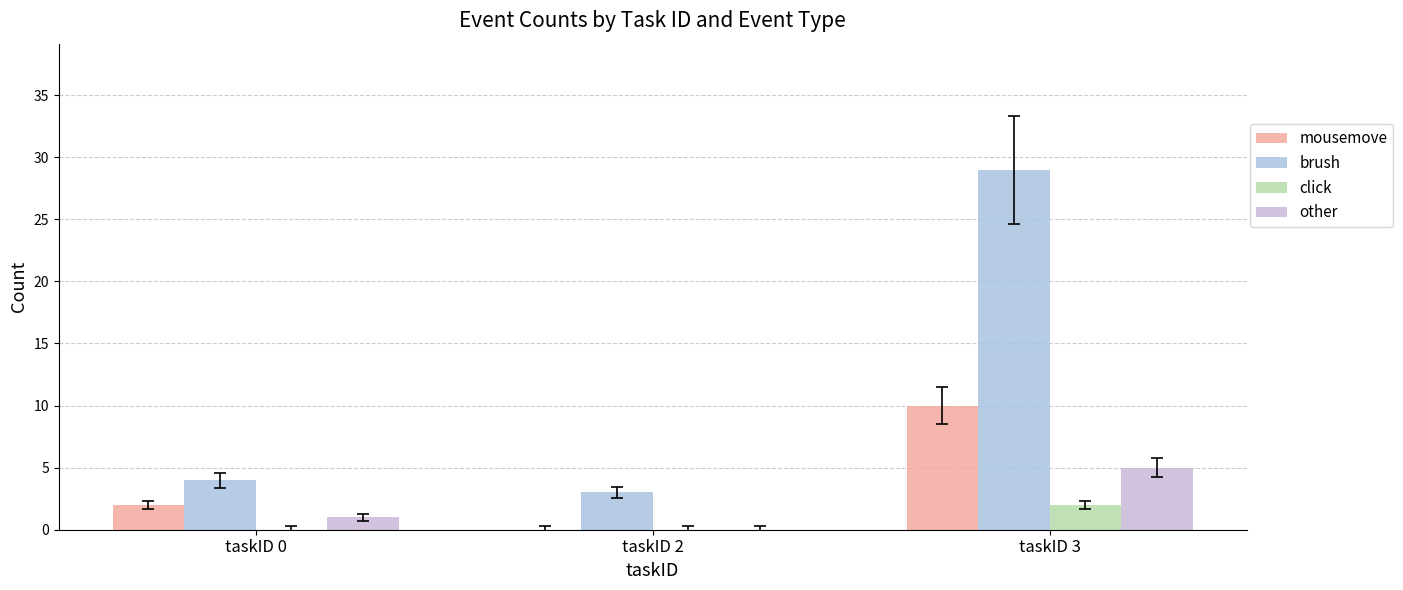

Count the number of categories in the chart.

3